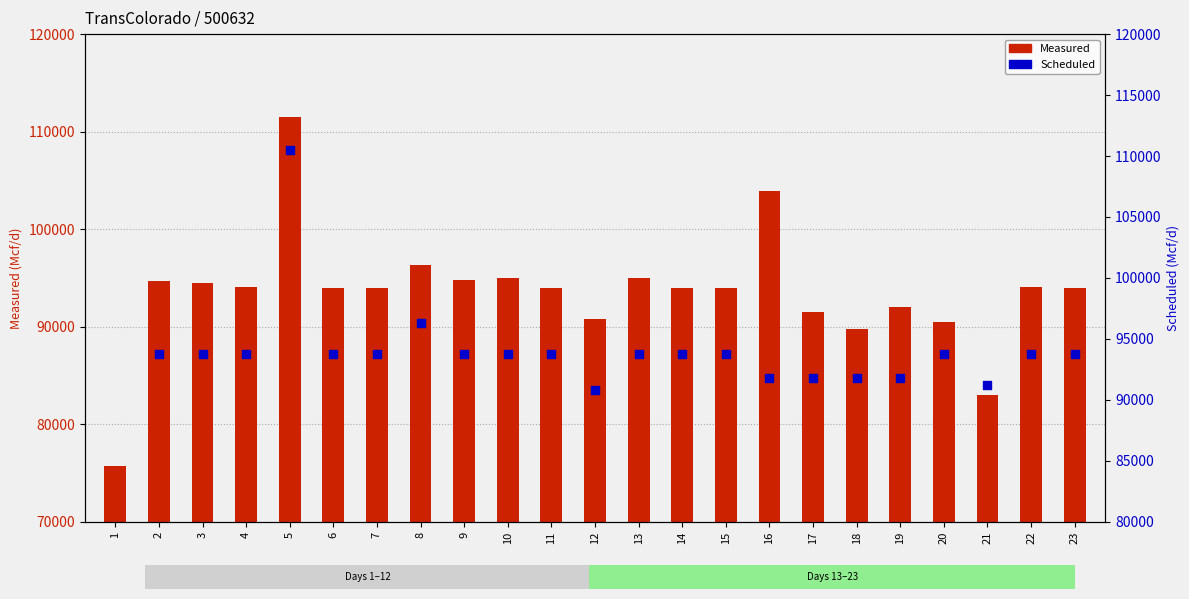

Which series reaches the maximum Y coordinate?

Measured